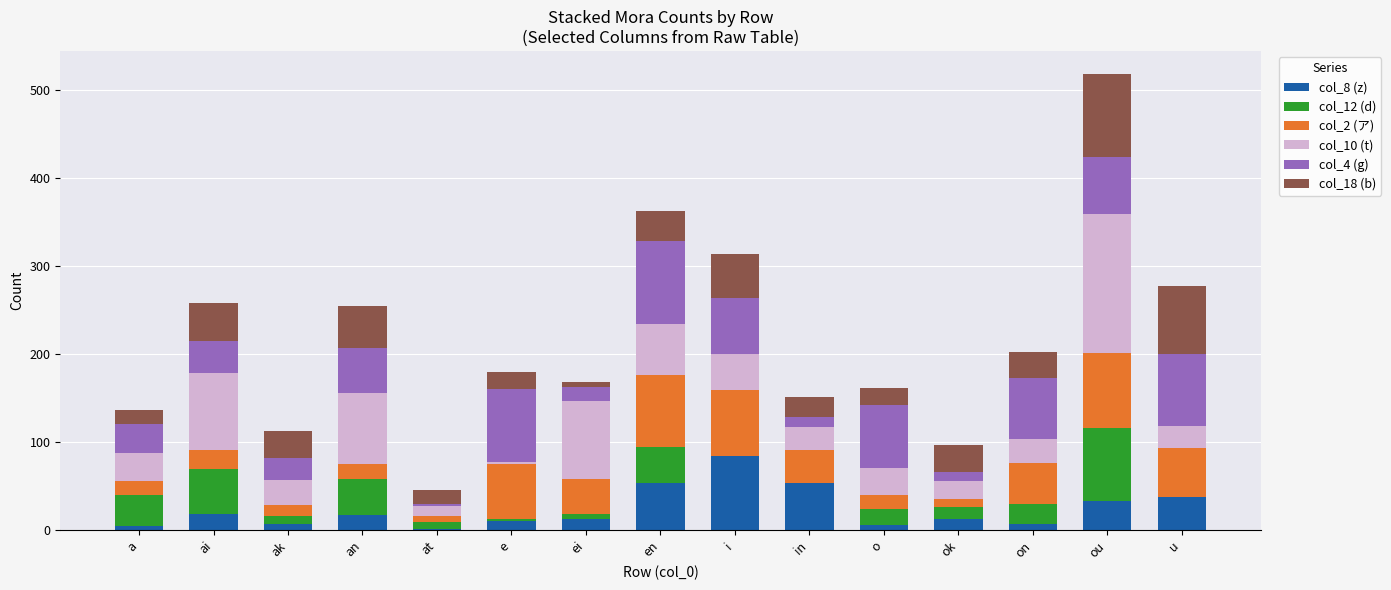

At which label does col_8 (z) reach its peak?

i